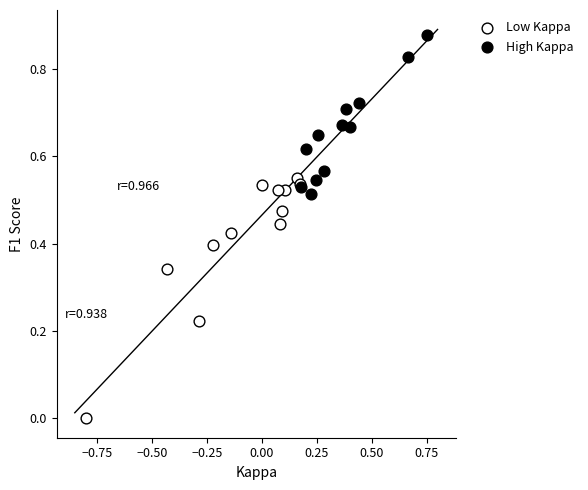

What are all the series names shown in the legend?

Low Kappa, High Kappa